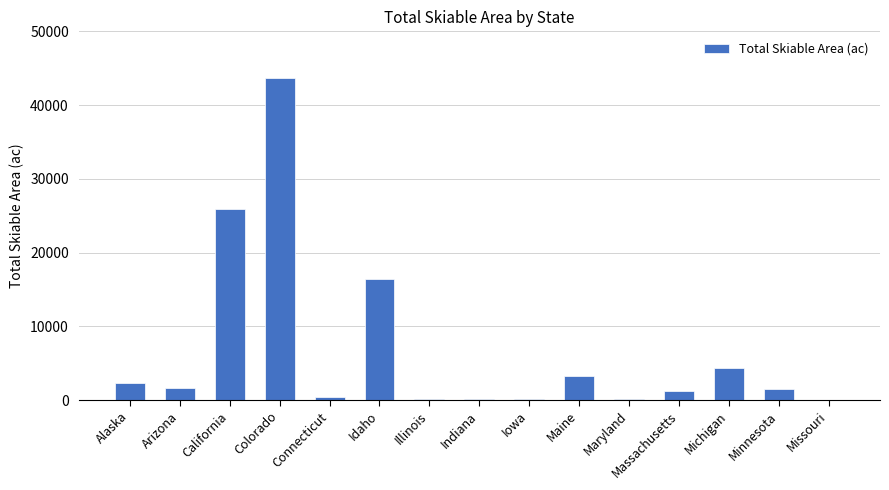

Are the bars horizontal?

No